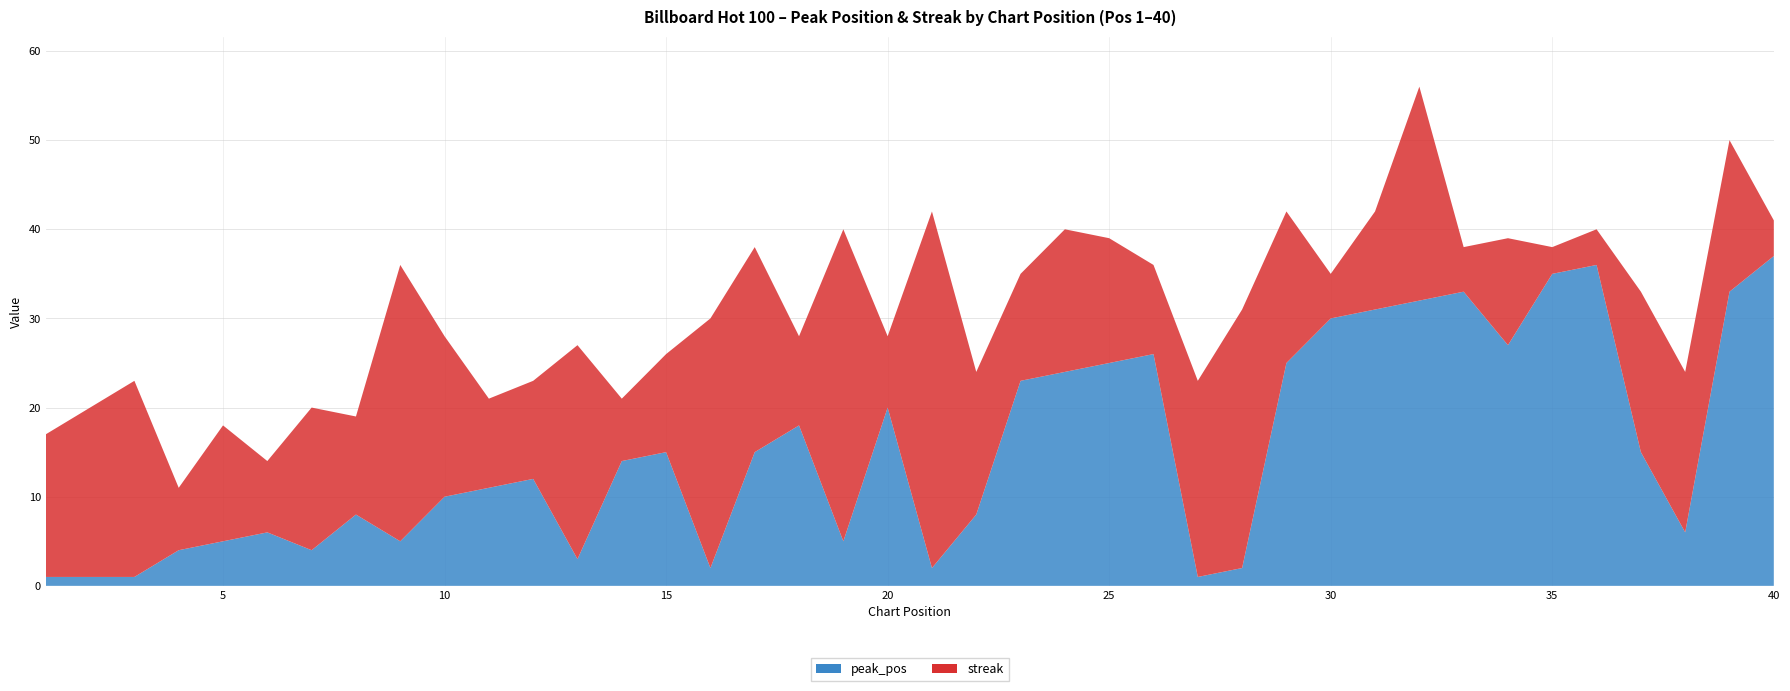

Reading left to right, list all the values displayed in this chart.

peak_pos: 1=1	2=1	3=1	4=4	5=5	6=6	7=4	8=8	9=5	10=10	11=11	12=12	13=3	14=14	15=15	16=2	17=15	18=18	19=5	20=20	21=2	22=8	23=23	24=24	25=25	26=26	27=1	28=2	29=25	30=30	31=31	32=32	33=33	34=27	35=35	36=36	37=15	38=6	39=33	40=37
streak: 1=16	2=19	3=22	4=7	5=13	6=8	7=16	8=11	9=31	10=18	11=10	12=11	13=24	14=7	15=11	16=28	17=23	18=10	19=35	20=8	21=40	22=16	23=12	24=16	25=14	26=10	27=22	28=29	29=17	30=5	31=11	32=24	33=5	34=12	35=3	36=4	37=18	38=18	39=17	40=4